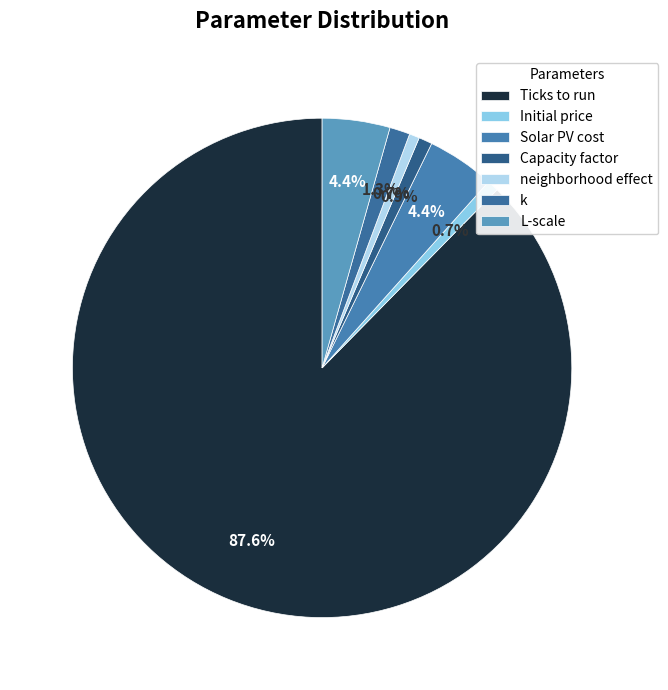

What portion of the pie excludes Solar PV cost?

95.6%